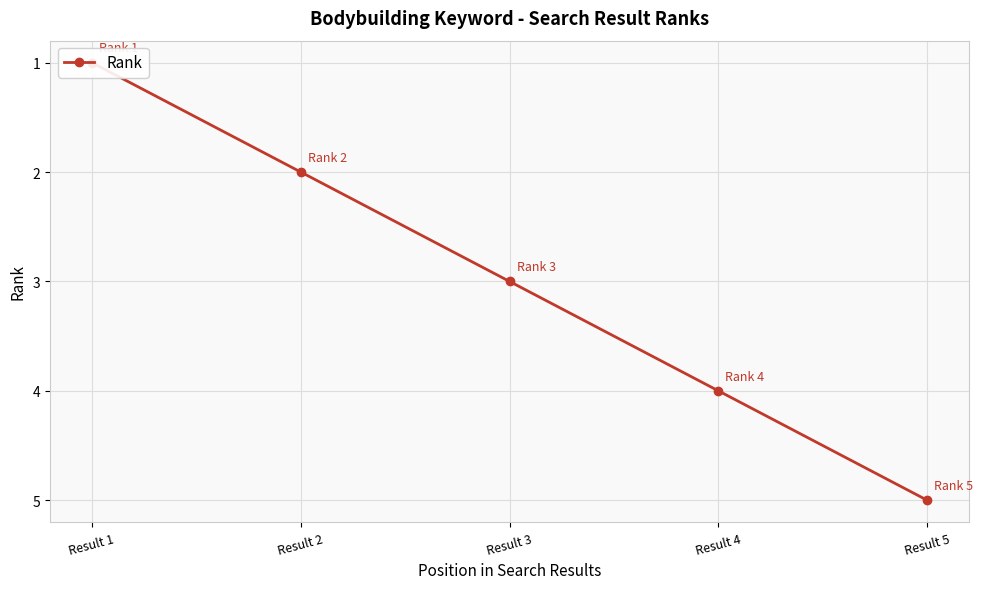

What is the change in value from Result 1 to Result 5?

+4